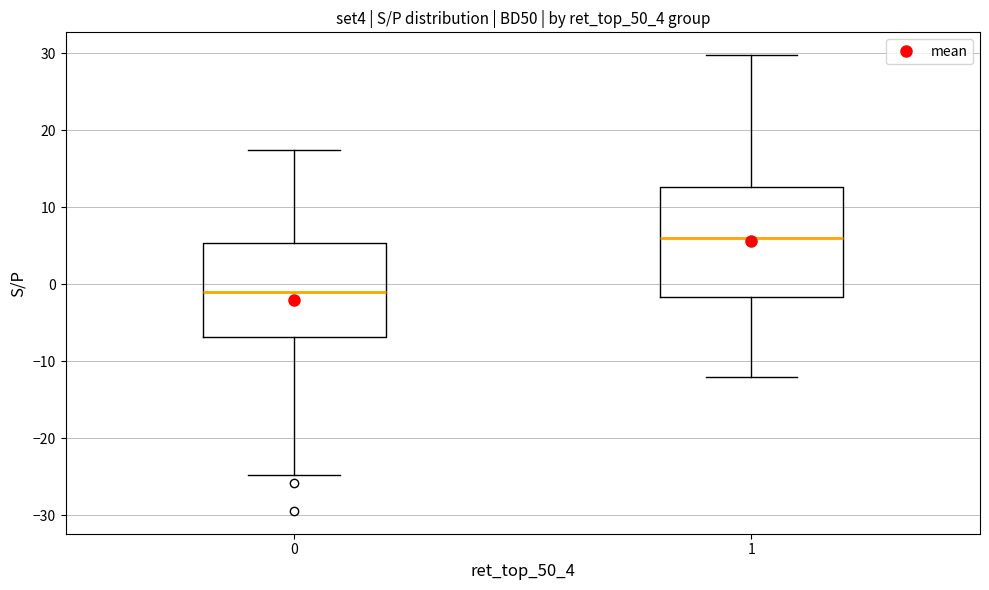

Reading left to right, transcribe this box plot: for each box, give where its median line is, the range the box spans, and where its two whiskers end, as read against the y-axis. The values are not printed on the chart, so give them approximately, as read against the axis.

0: median -1, box -7 to 5, whiskers -25 to 17
1: median 6, box -2 to 13, whiskers -12 to 30